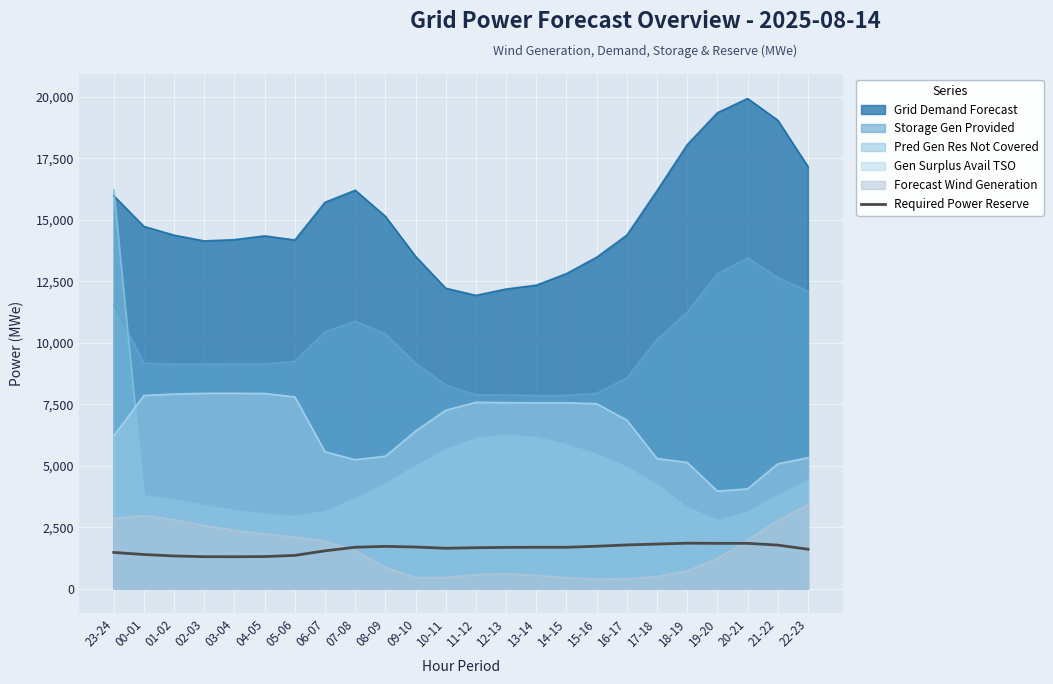

What is the spread (max minus min) of values at 20-21?

18088